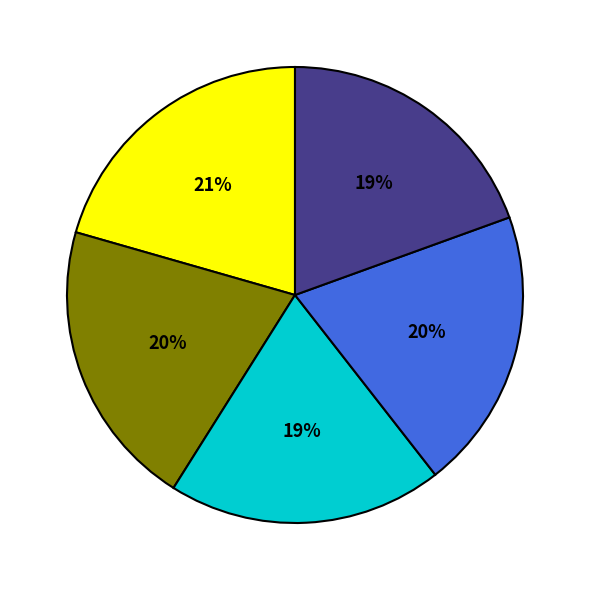

Is there a majority slice in this chart?

No